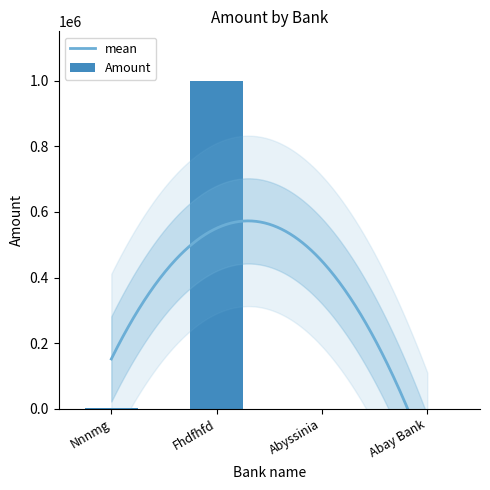

What is the change in value from Abyssinia to Abay Bank?

+311